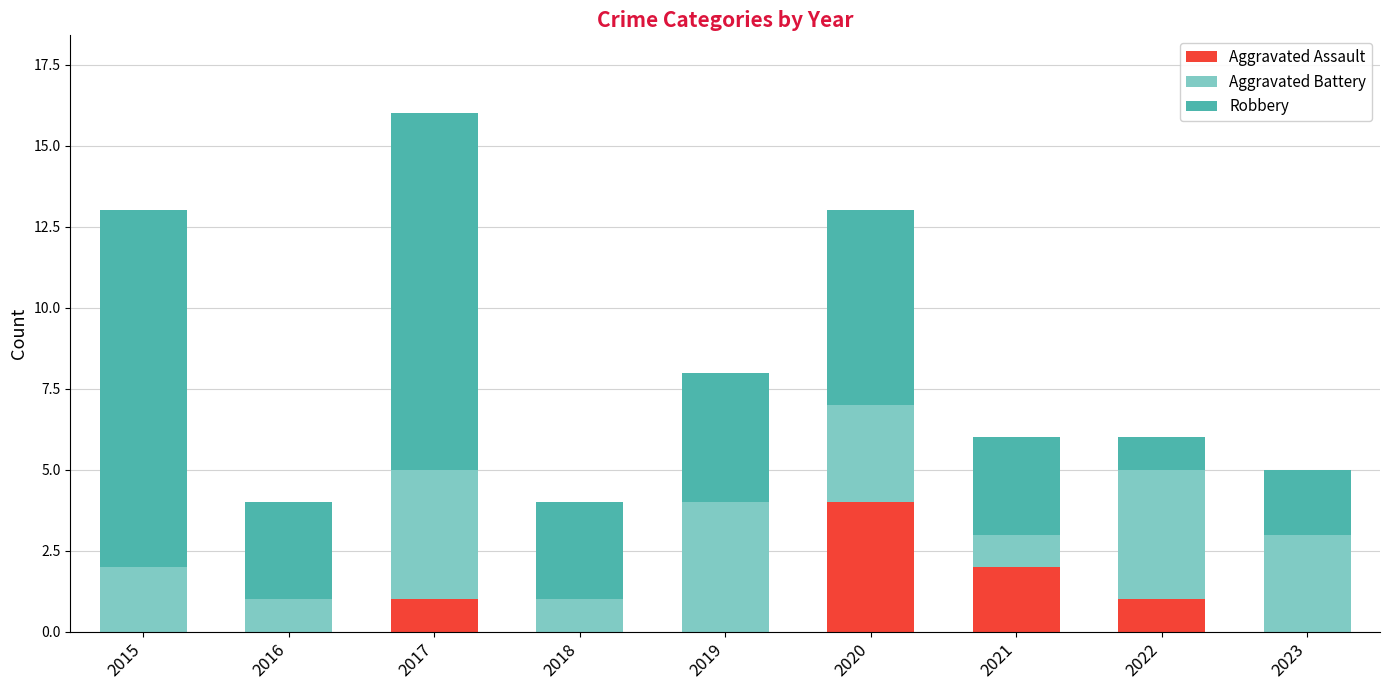

What is the total value across all series at 2020?

13